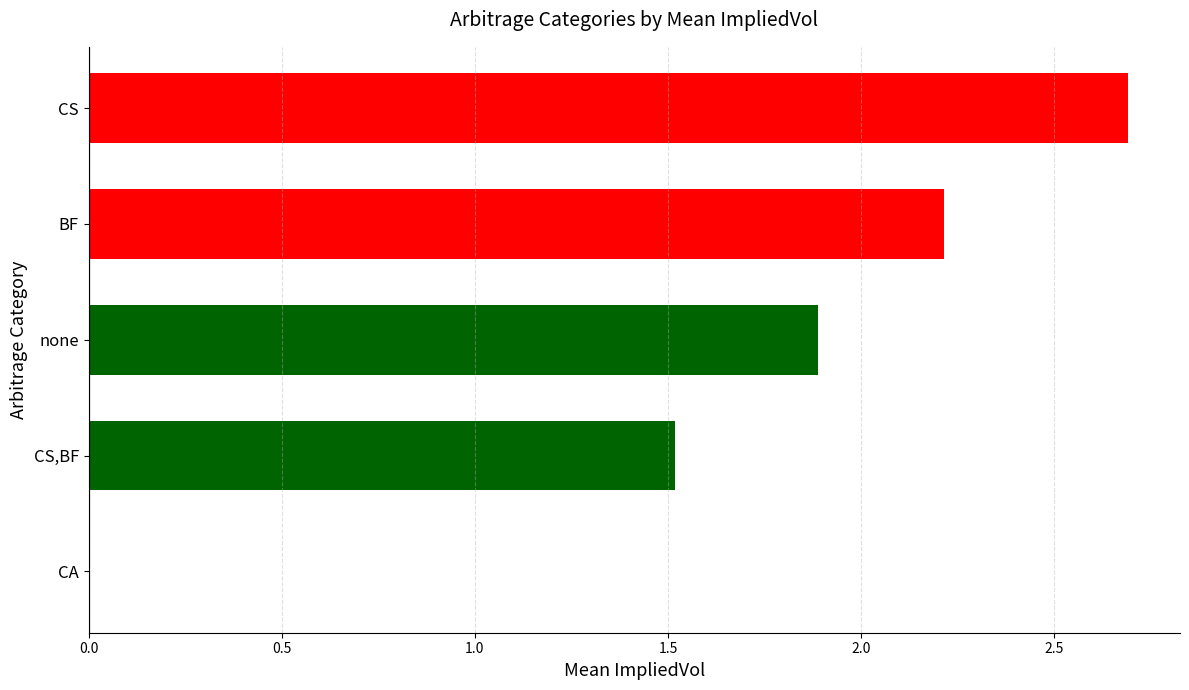

Reading bottom to top, extract all data points from this chart.

CA=0.0	CS,BF=1.5	none=1.9	BF=2.2	CS=2.7